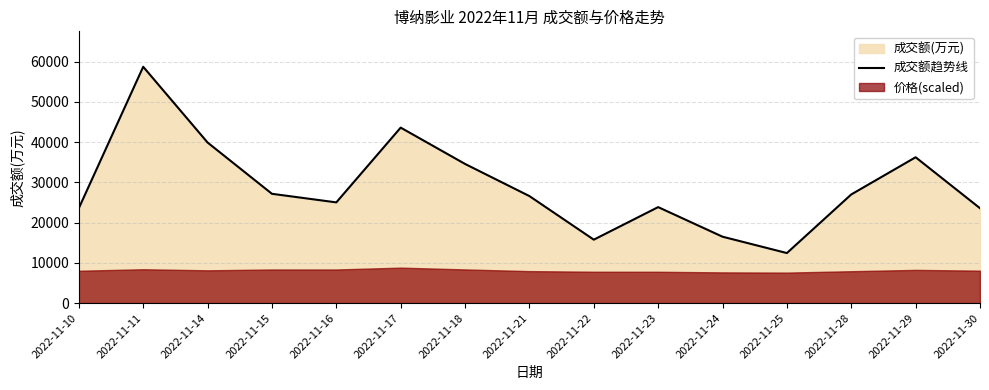

Reading left to right, list all the values displayed in this chart.

2022-11-10=23598	2022-11-11=58753	2022-11-14=39919	2022-11-15=27170	2022-11-16=25035	2022-11-17=43626	2022-11-18=34594	2022-11-21=26602	2022-11-22=15766	2022-11-23=23859	2022-11-24=16504	2022-11-25=12436	2022-11-28=27011	2022-11-29=36256	2022-11-30=23583